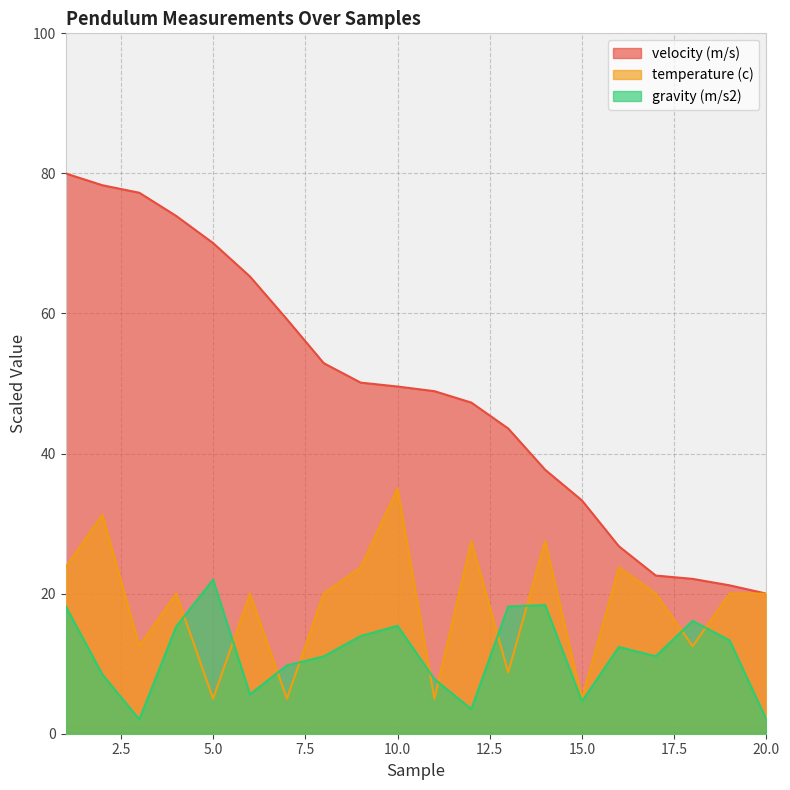

How many data points in velocity (m/s) are above 49?

10